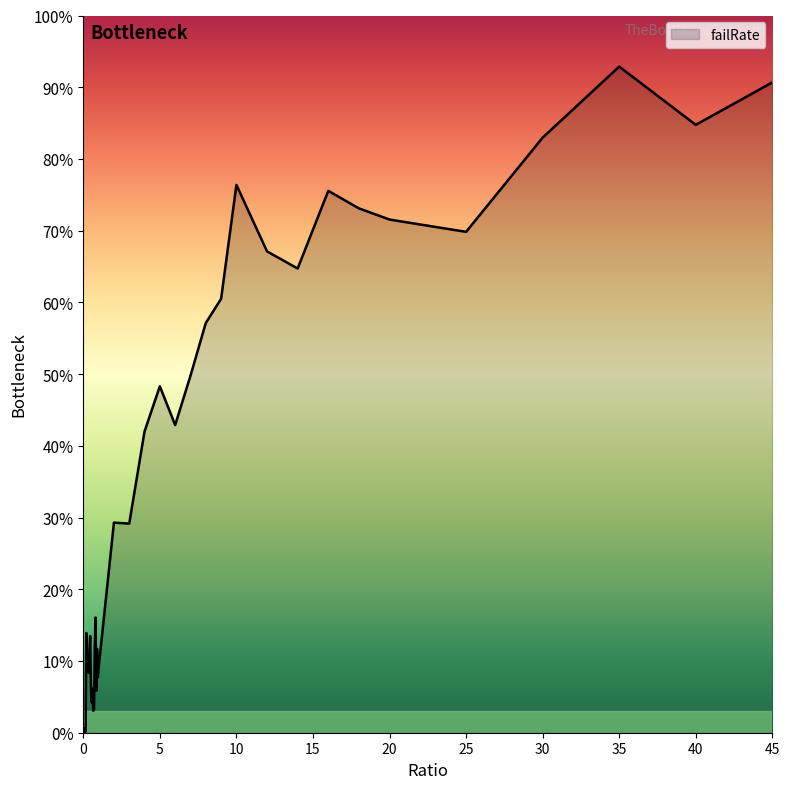

Is this an area chart (filled region under the line)?

Yes